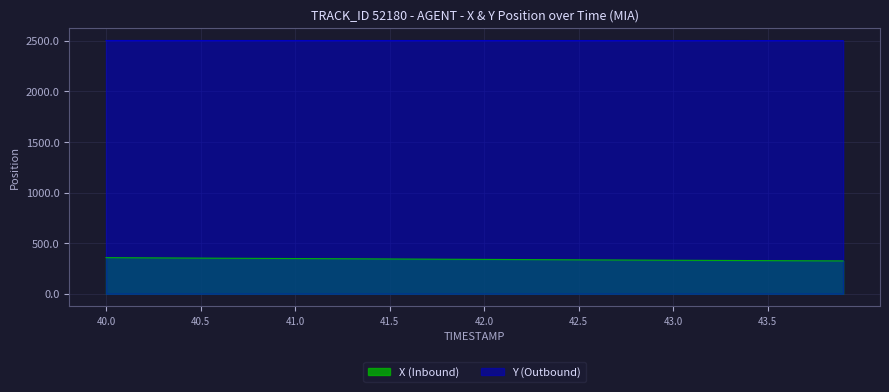

What is the sum of all X (Inbound) values?

13625.5